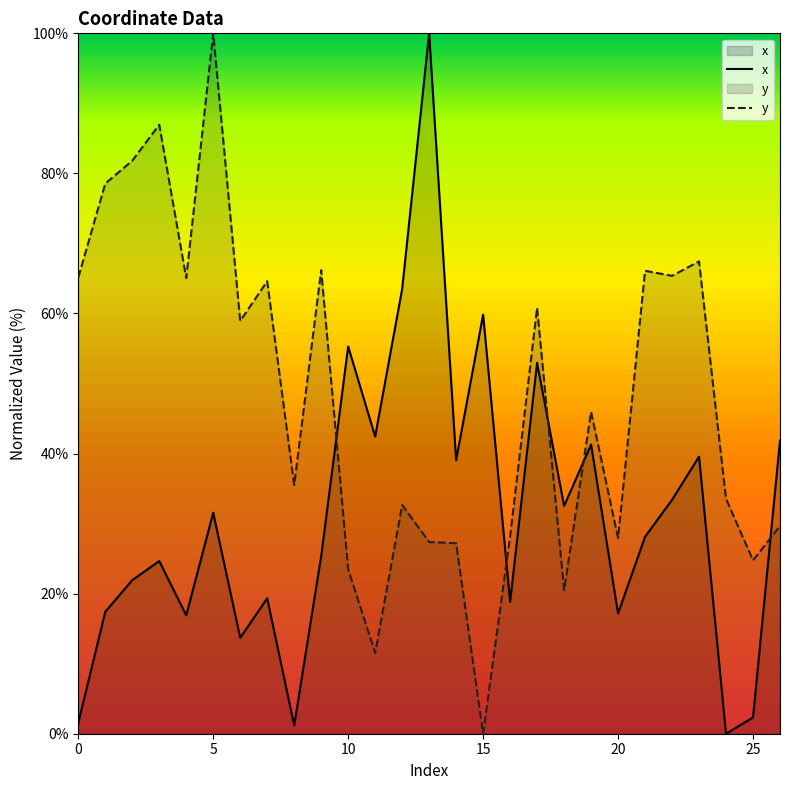

How many values in y are above zero?

26